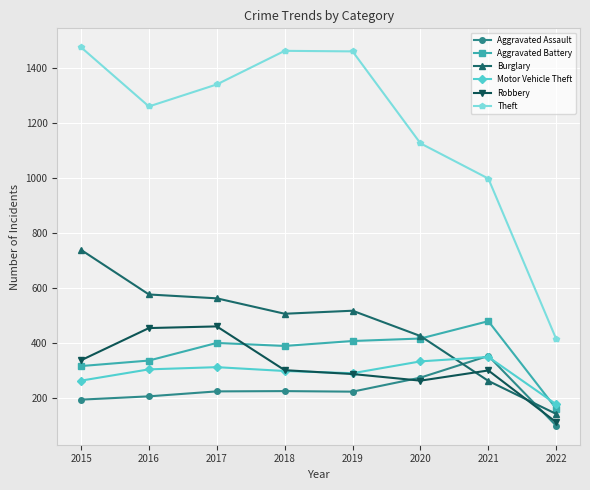

What is the value of the Aggravated Assault point at the 5th from the left?

223